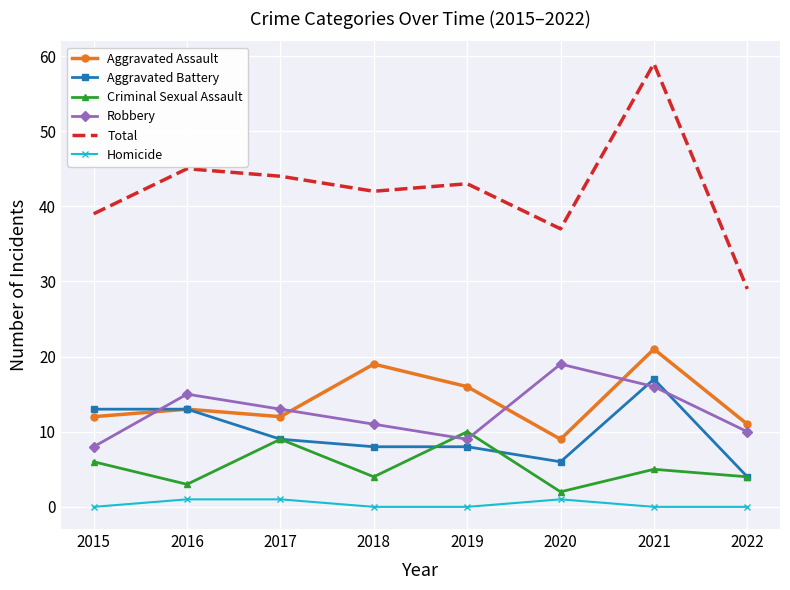

At which label is Robbery closest to 13?

2017